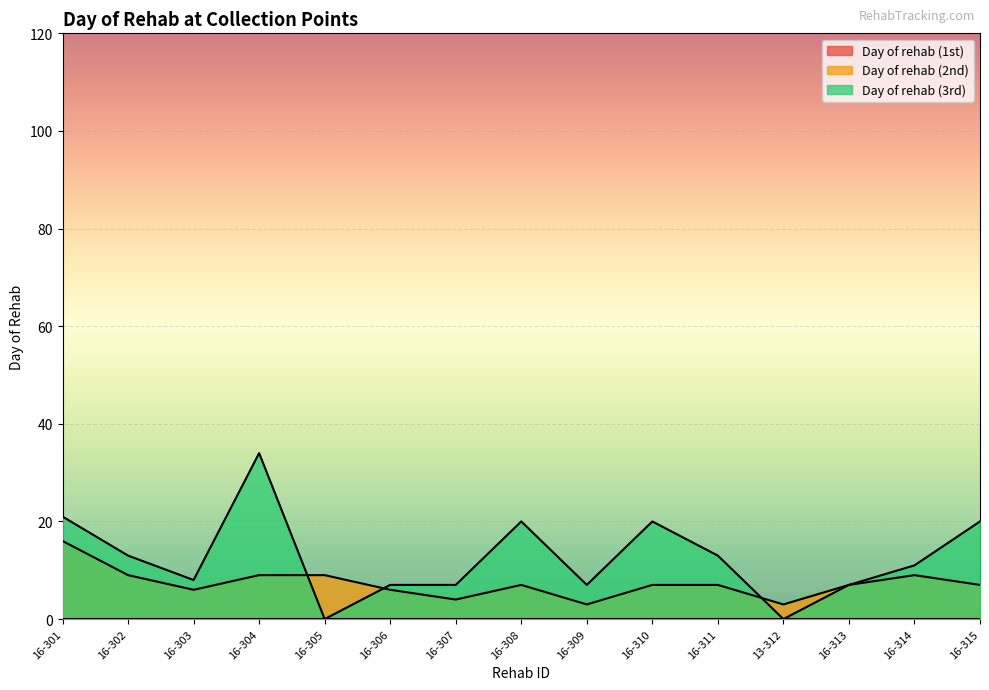

The Day of rehab (3rd) series shows 12 at 16-313. True or false?

False